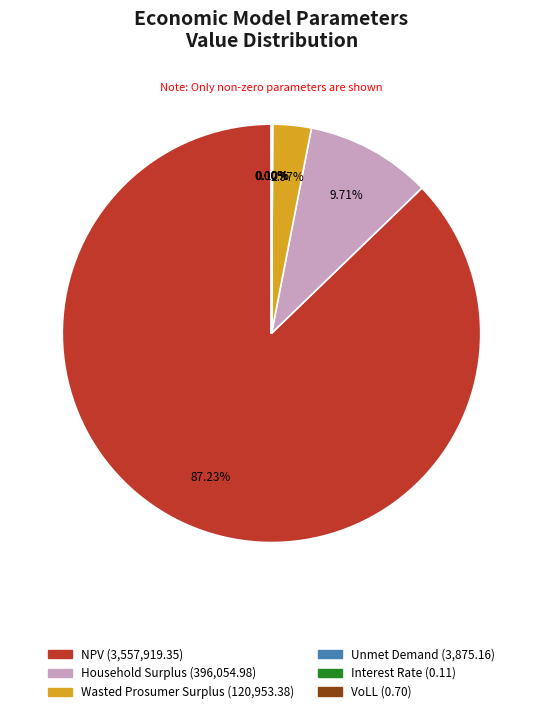

Does any single category account for the majority?

Yes